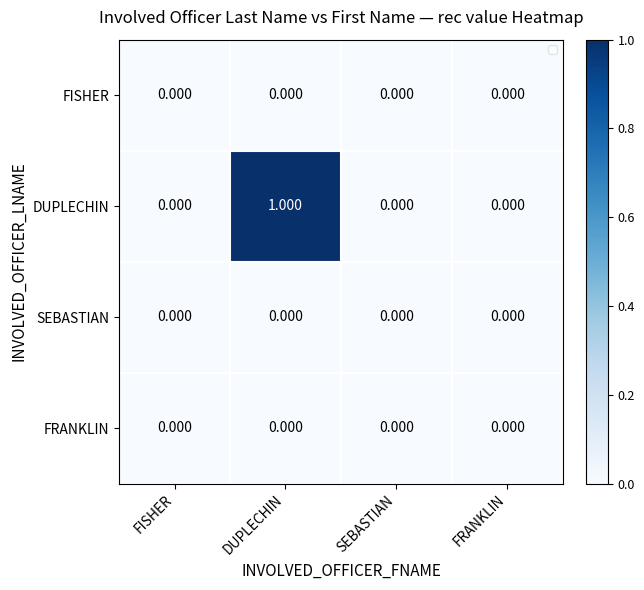

Which series has the largest range (max minus min)?

DUPLECHIN